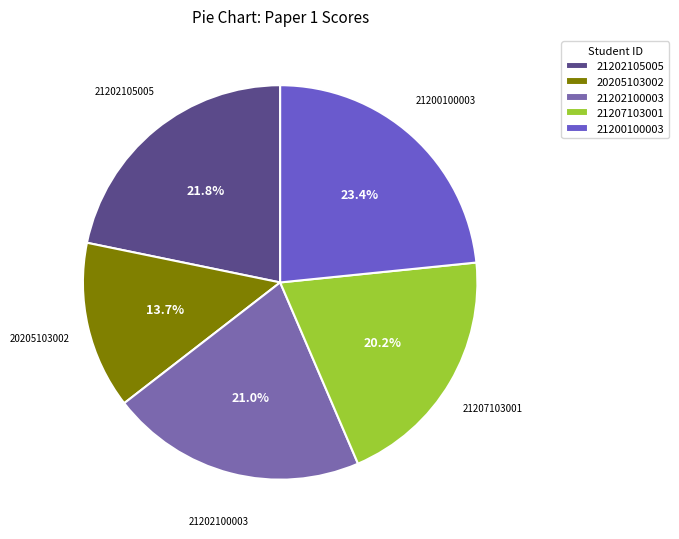

What percentage is NOT represented by 21200100003?

76.6%